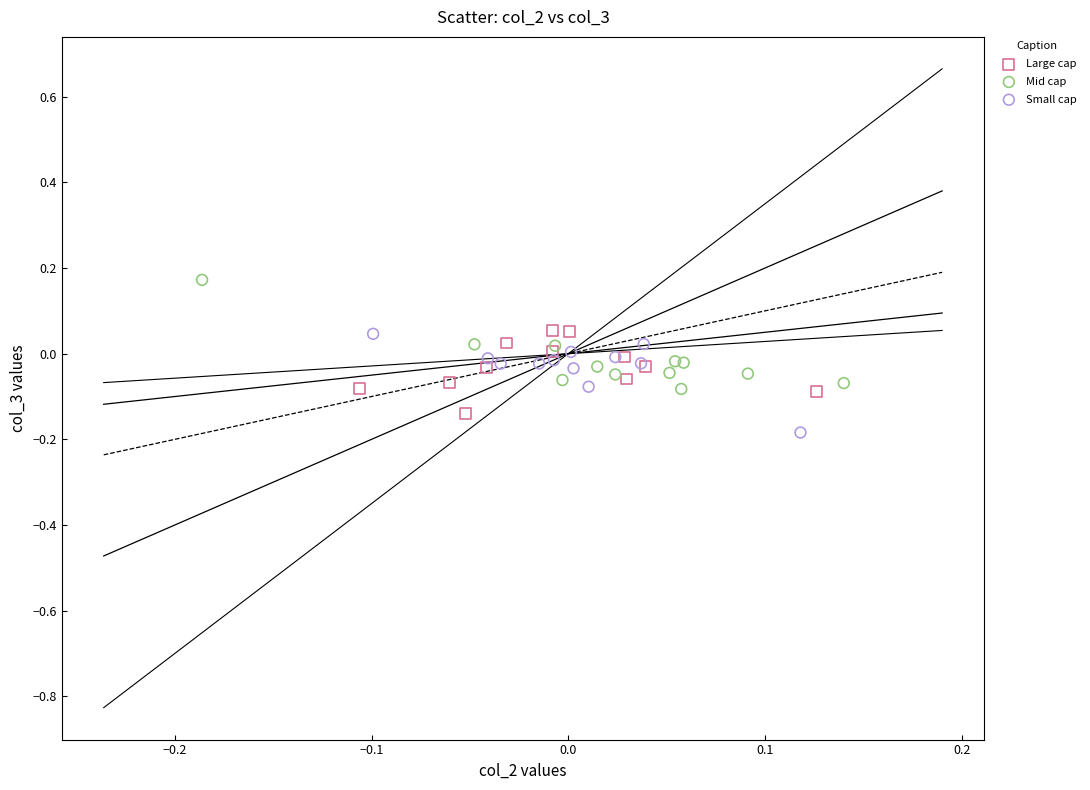

What are all the series names shown in the legend?

Large cap, Mid cap, Small cap